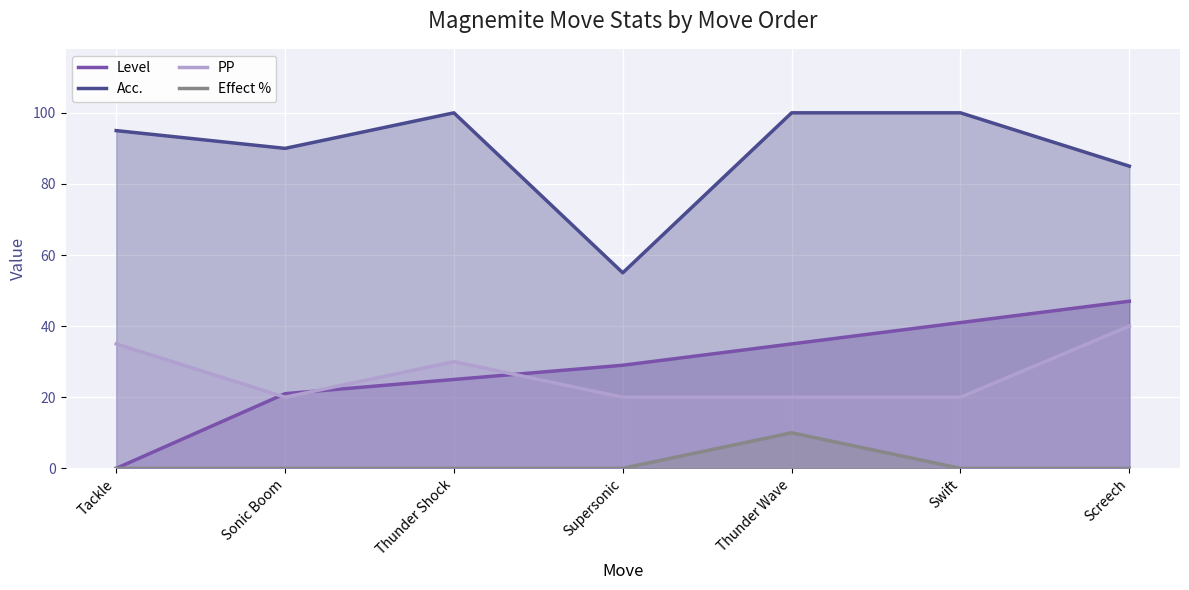

Which series changed the most between Sonic Boom and Supersonic?

Acc.